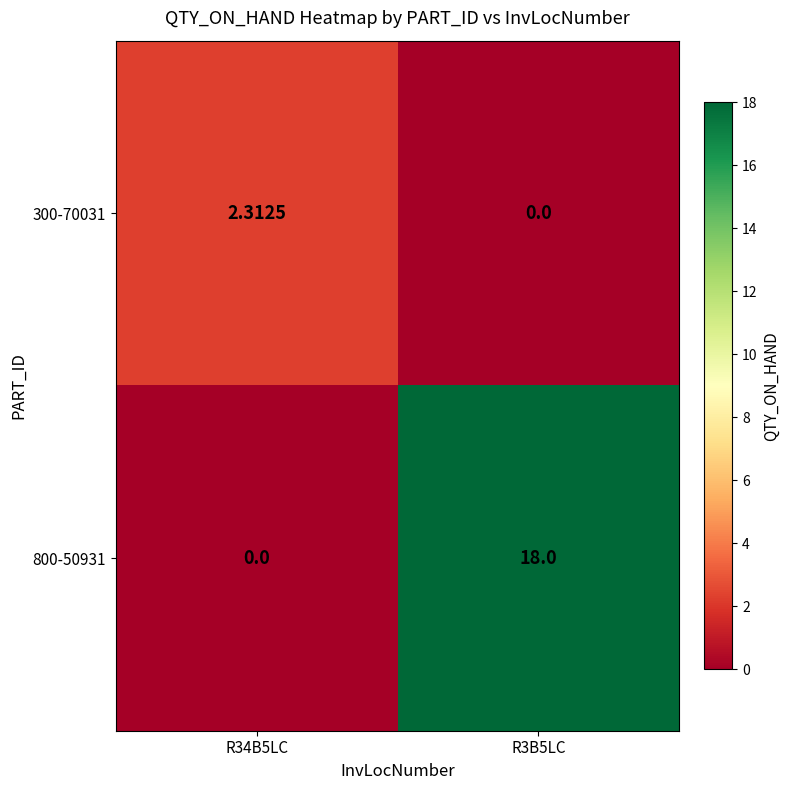

Which series has the largest range (max minus min)?

800-50931